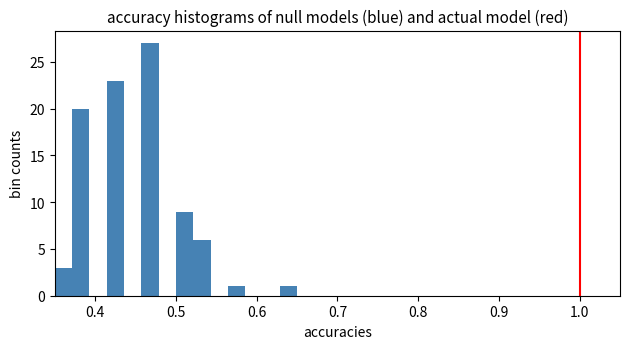

Read against the x-axis, roughly where is the centre of the tallest bar?

0.47